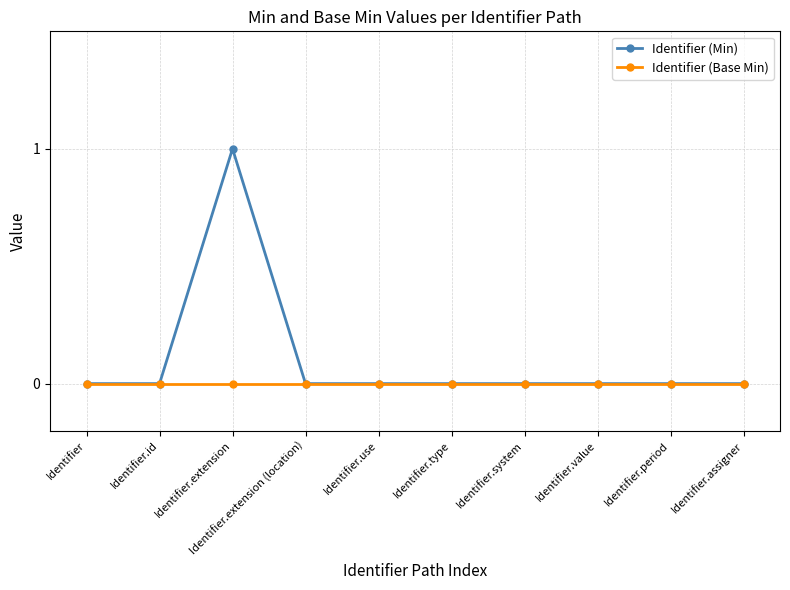

What is the label of the 2nd point from the right?

Identifier.period